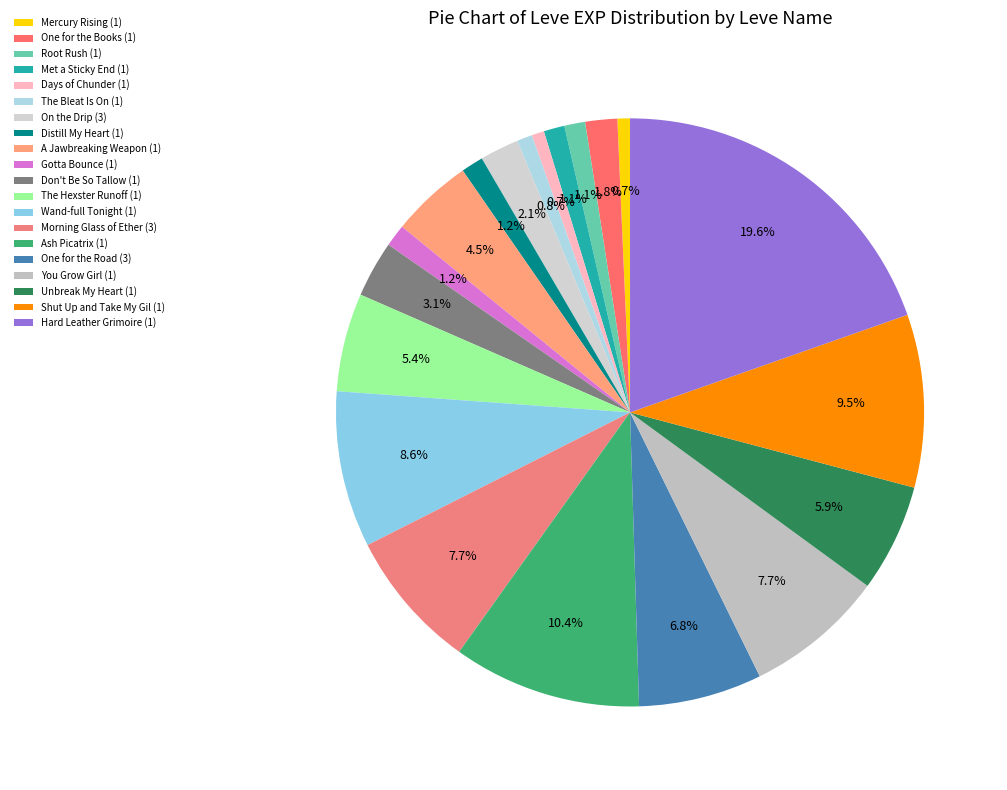

Is there any slice that represents more than half of the pie?

No